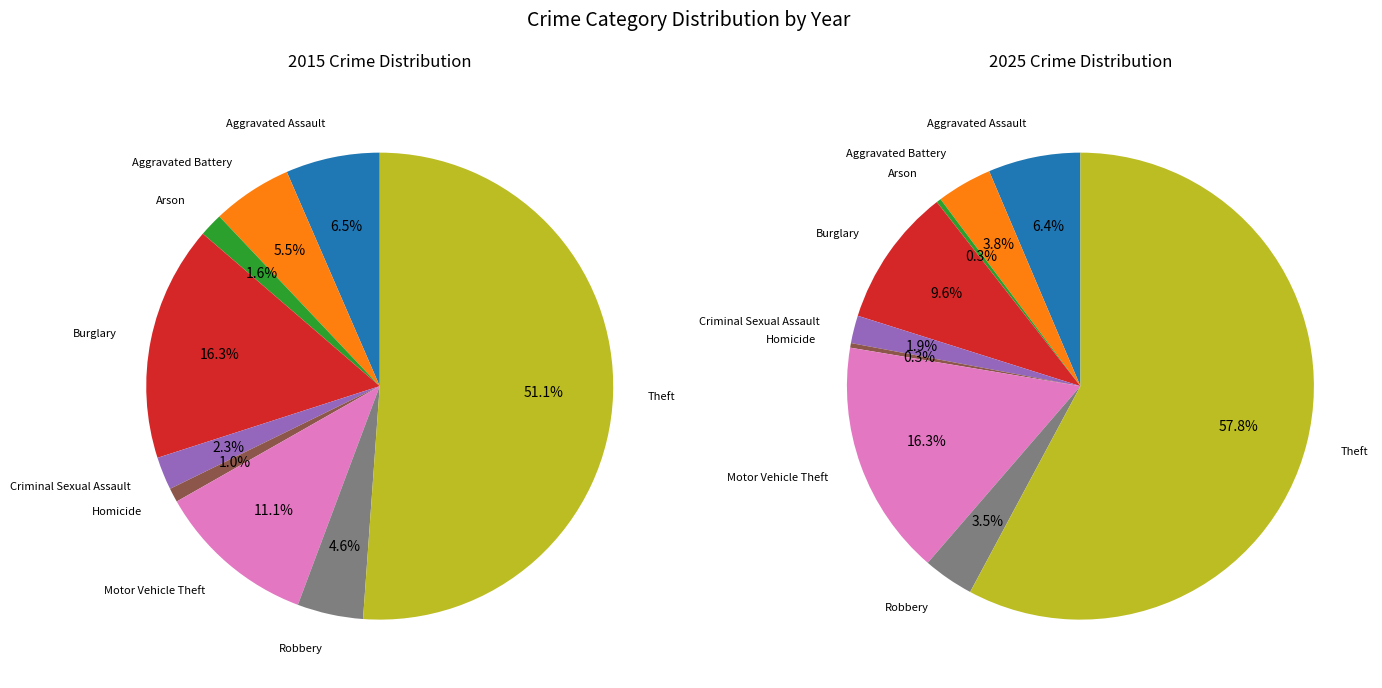

Does any single category account for the majority?

Yes